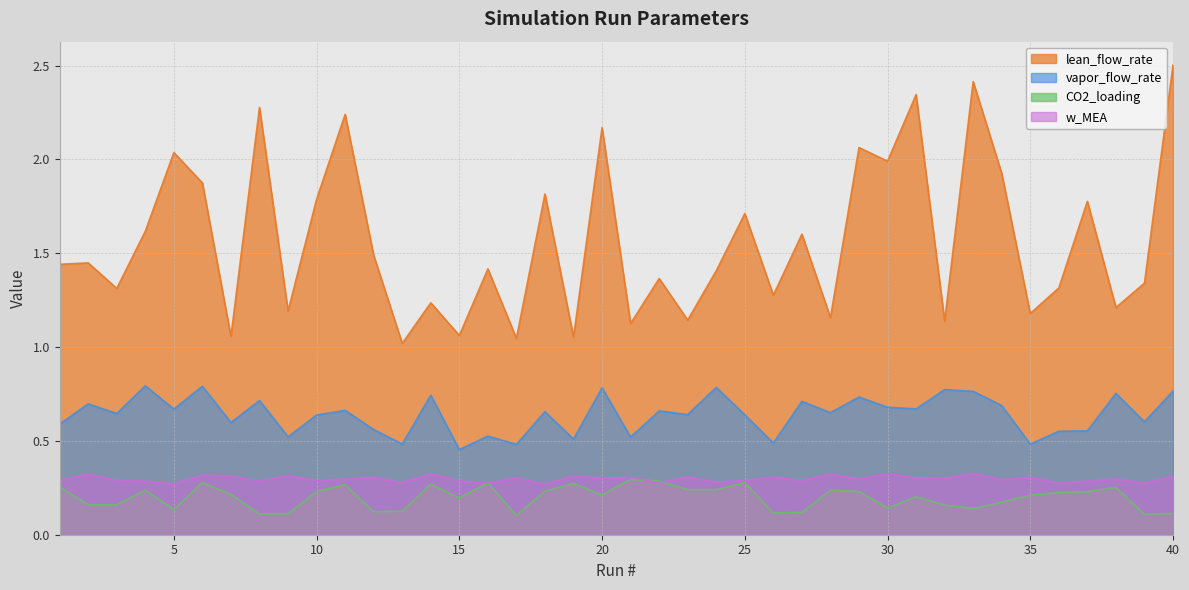

True or false: CO2_loading has a value of 0.1 at 27.

True